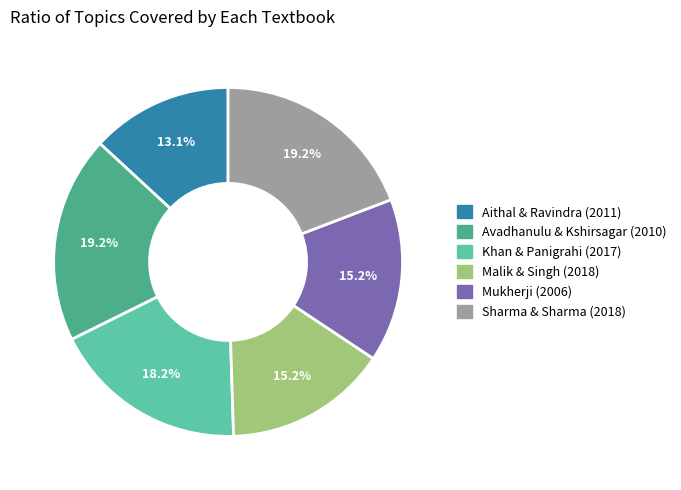

Which slice is the smallest?

Aithal & Ravindra (2011)